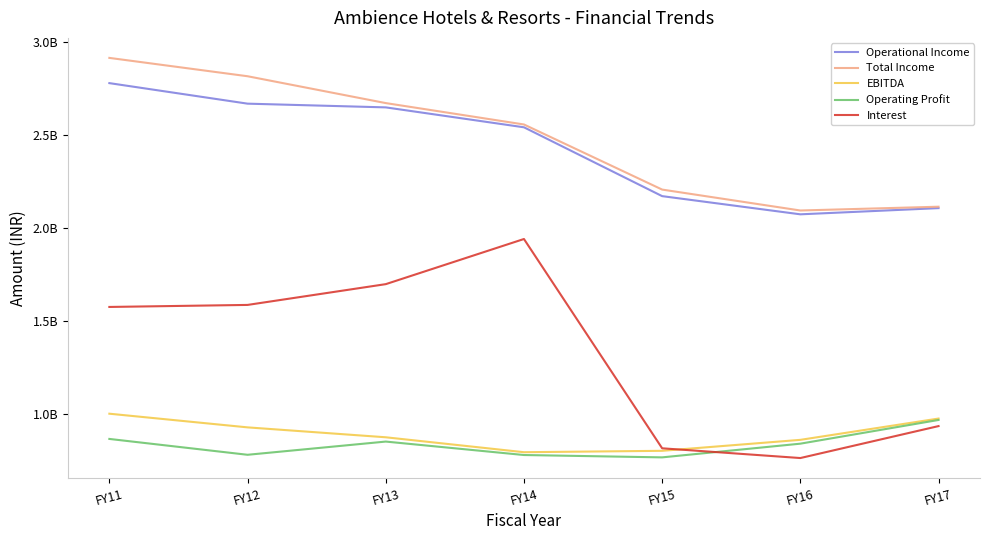

What is the average value of the Interest series?

1330478512